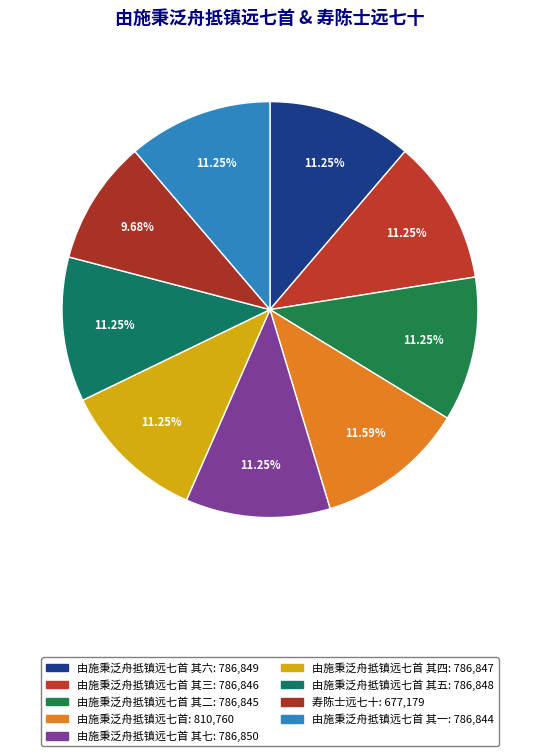

How many slices are in this pie chart?

9